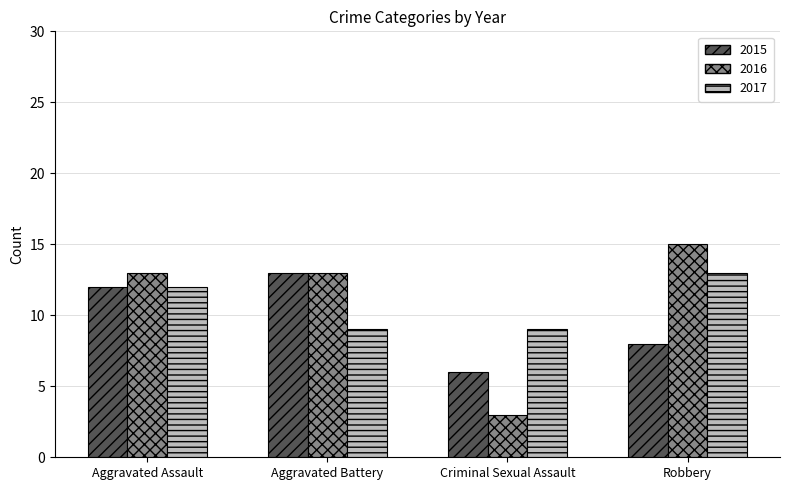

Is it true that 2015 equals 8 at Criminal Sexual Assault?

False